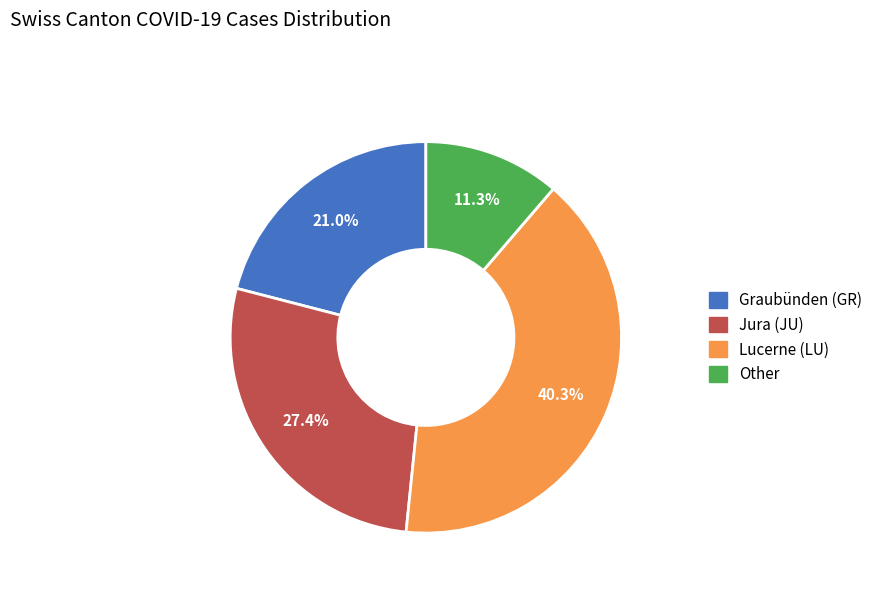

Does Other represent more than half of the total?

No